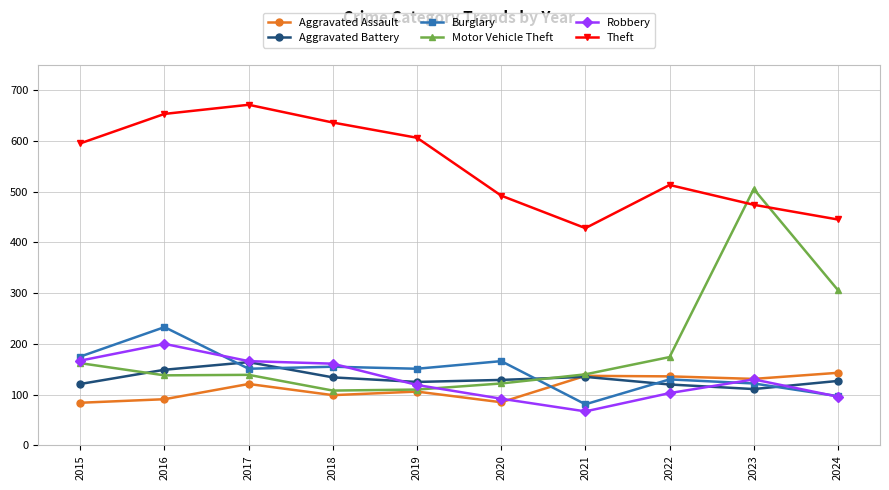

The Burglary series shows 155 at 2024. True or false?

False